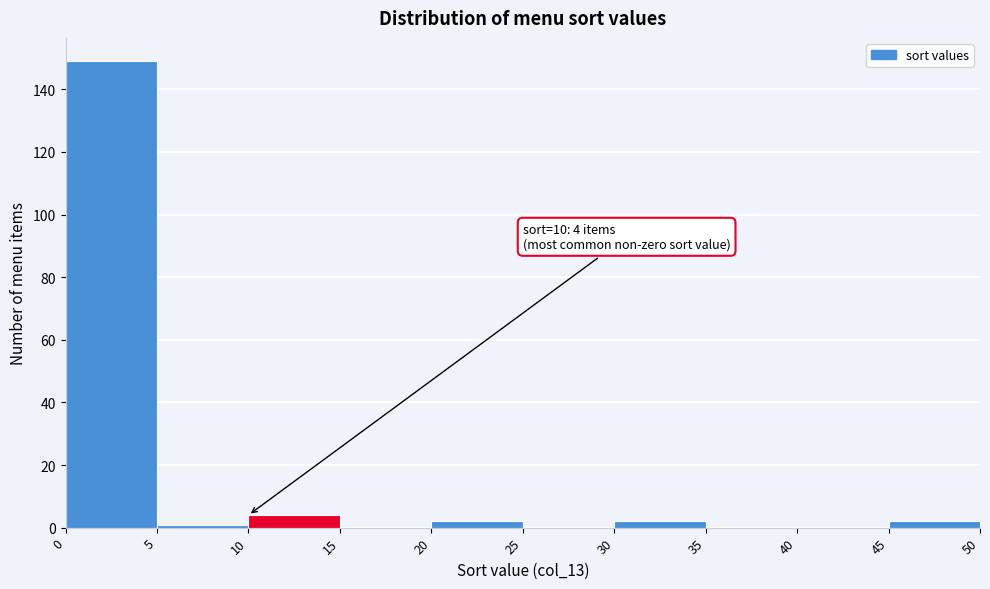

Over which range of the x-axis is the bar tallest?

0 to 5